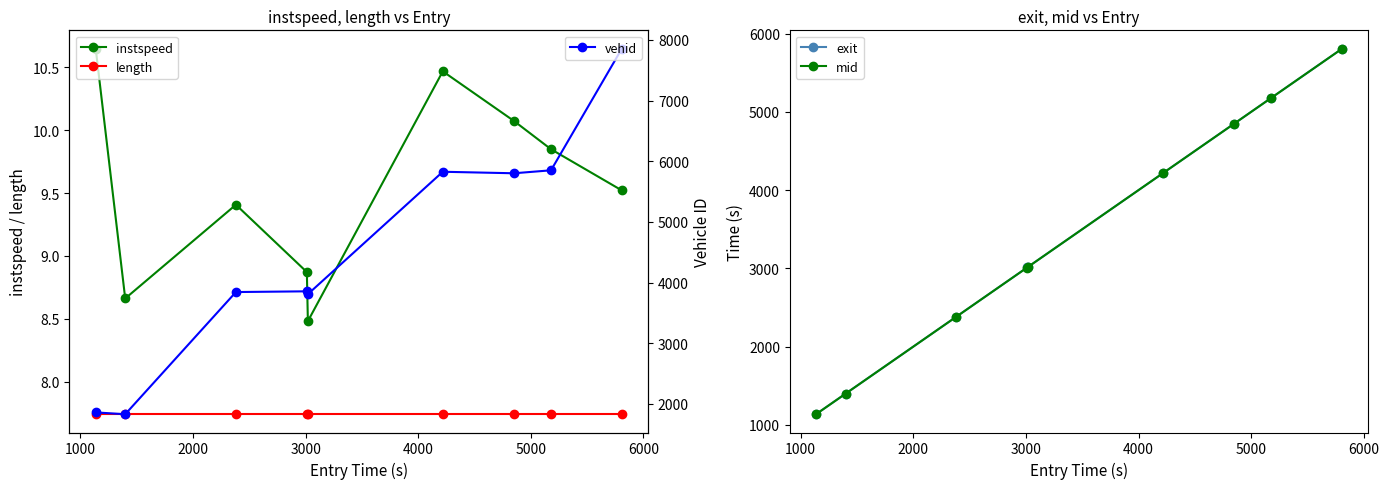

What is the sum of all mid values?

31002.3